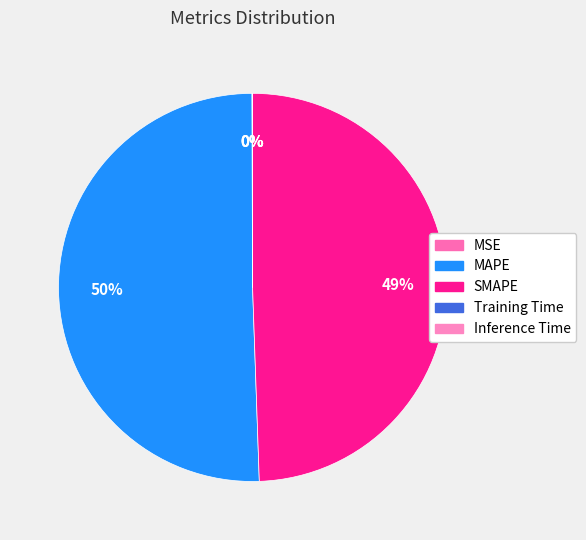

What percentage do Inference Time and MAPE together represent?

50.5%